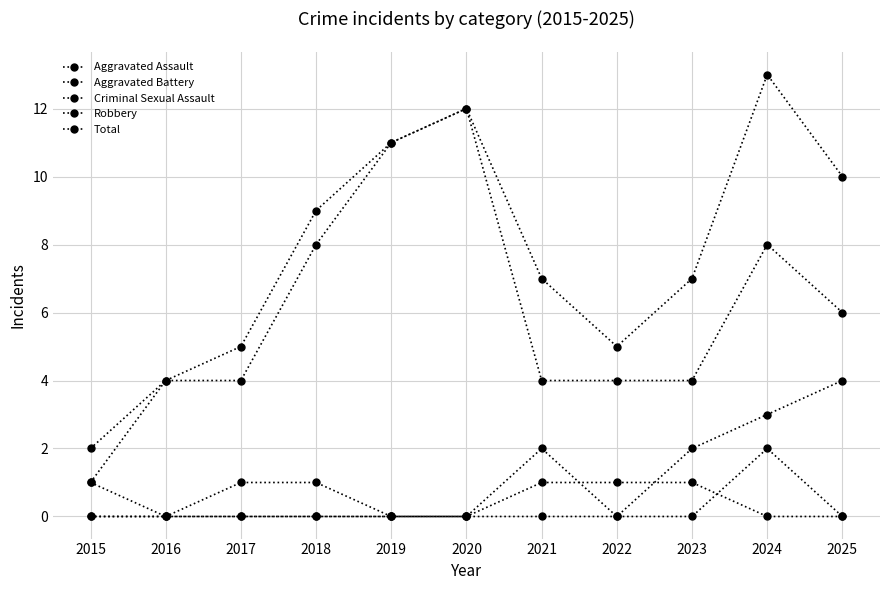

At which label is Criminal Sexual Assault closest to 1?

2015